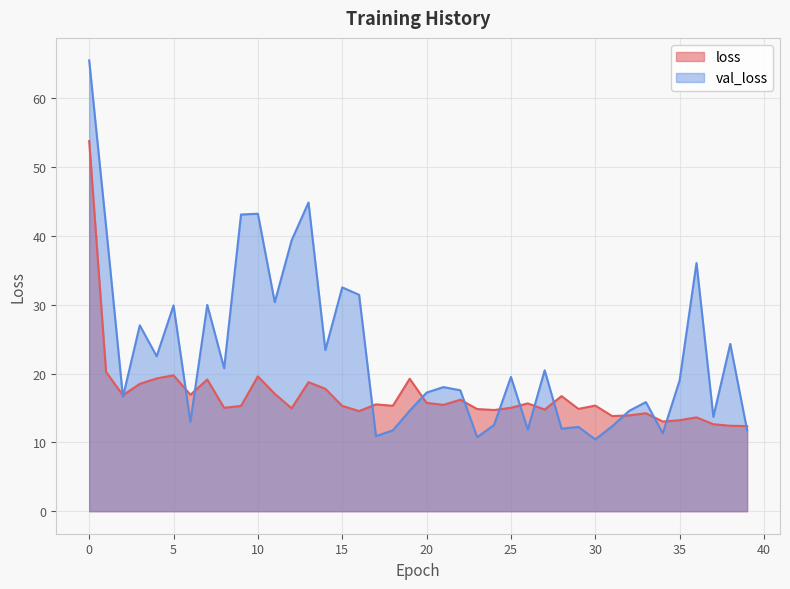

At how many categories does at least one series exceed 26?

13